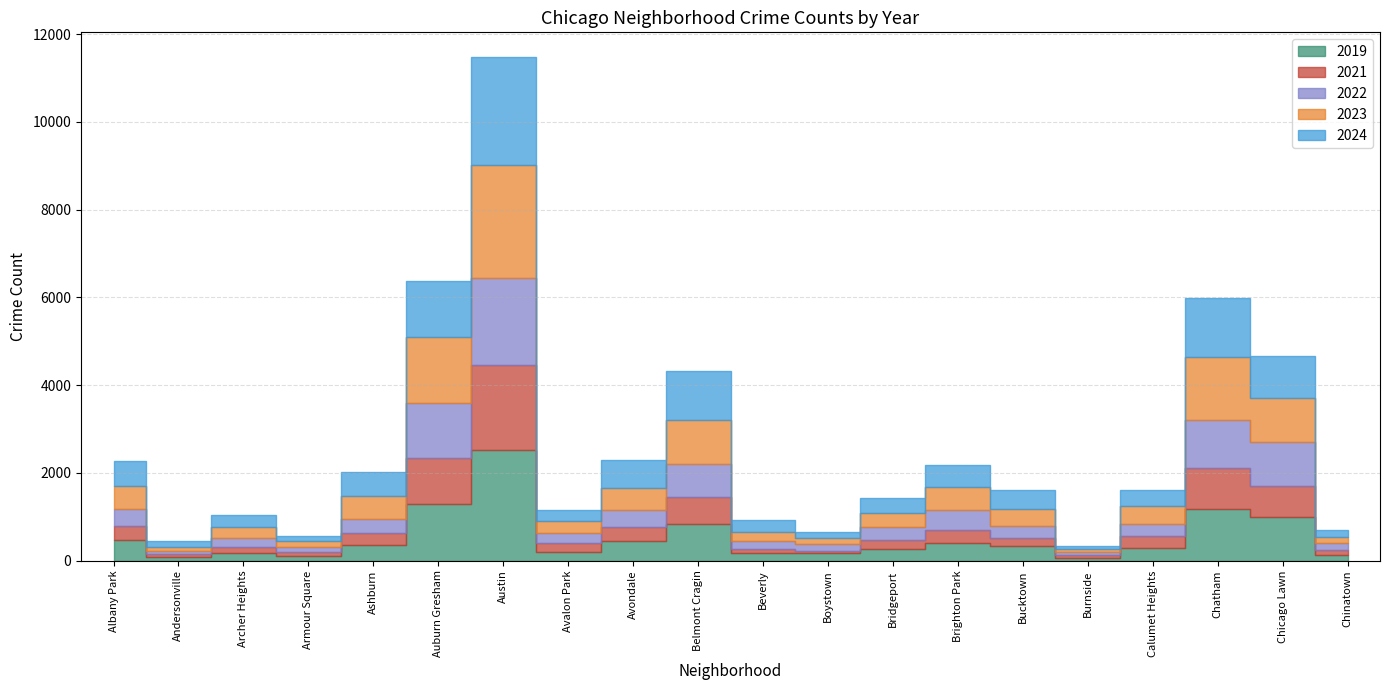

Where do 2024 and 2019 first cross each other?

Ashburn and Auburn Gresham